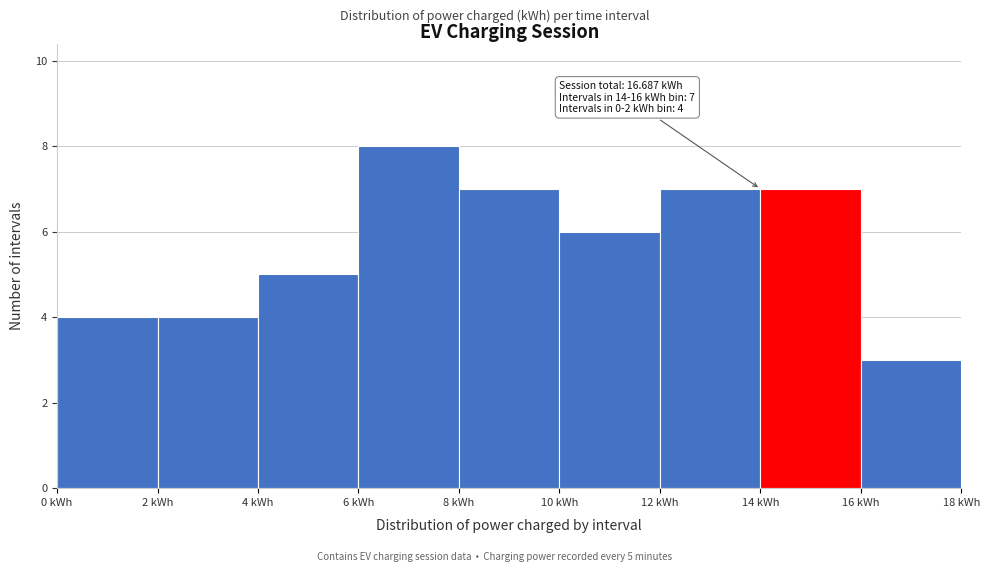

Which range on the x-axis has the tallest bar?

6 to 8